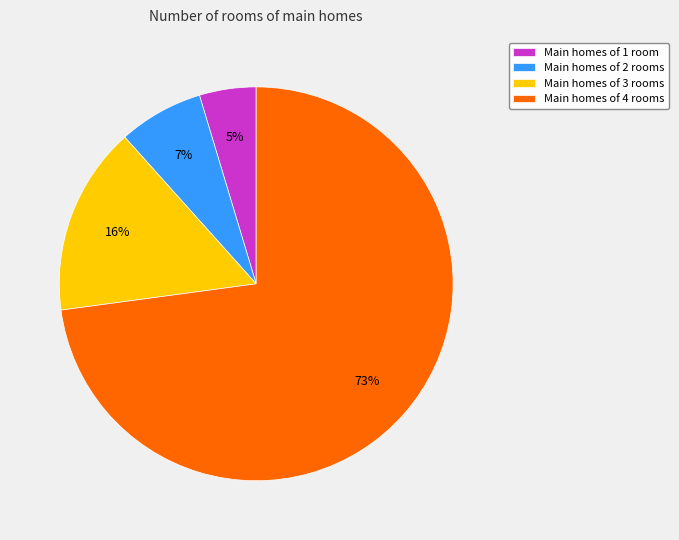

Is there any slice that represents more than half of the pie?

Yes